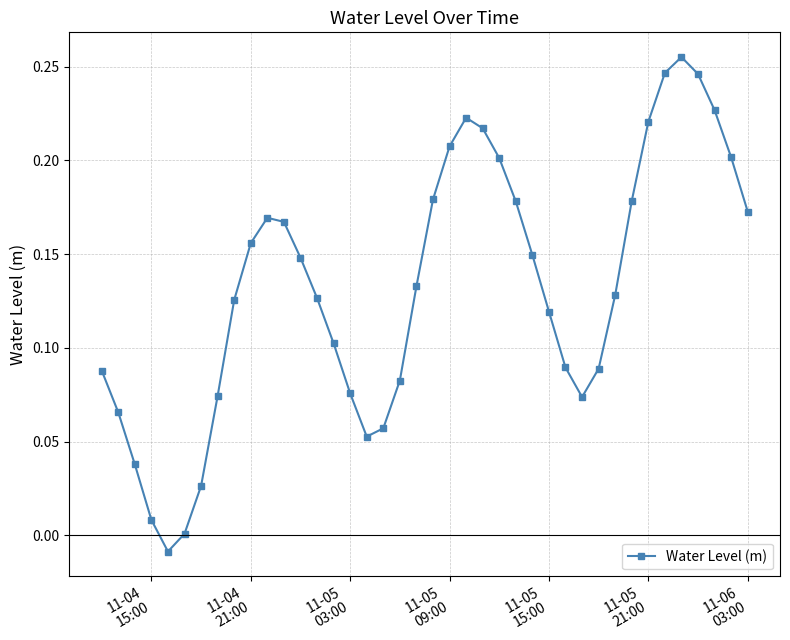

True or false: the data has more than 2 interior local peaks.

True